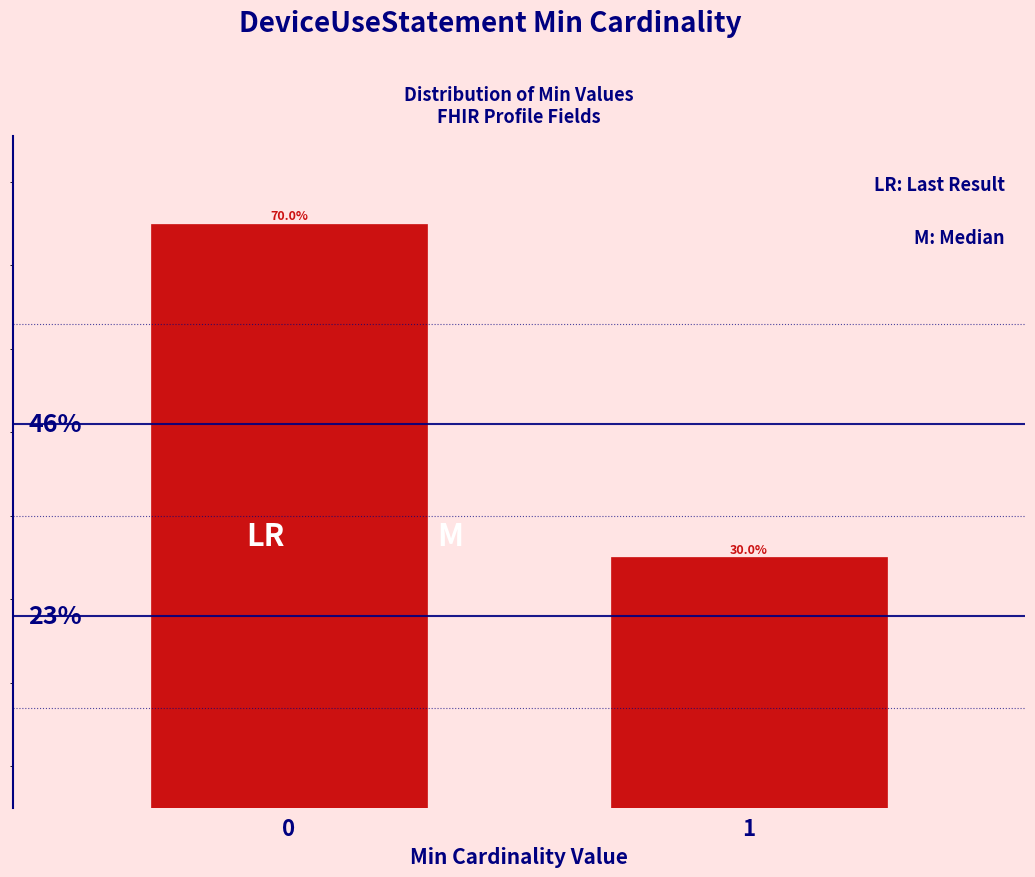

Rank the categories by value from lowest to highest.

1, 0